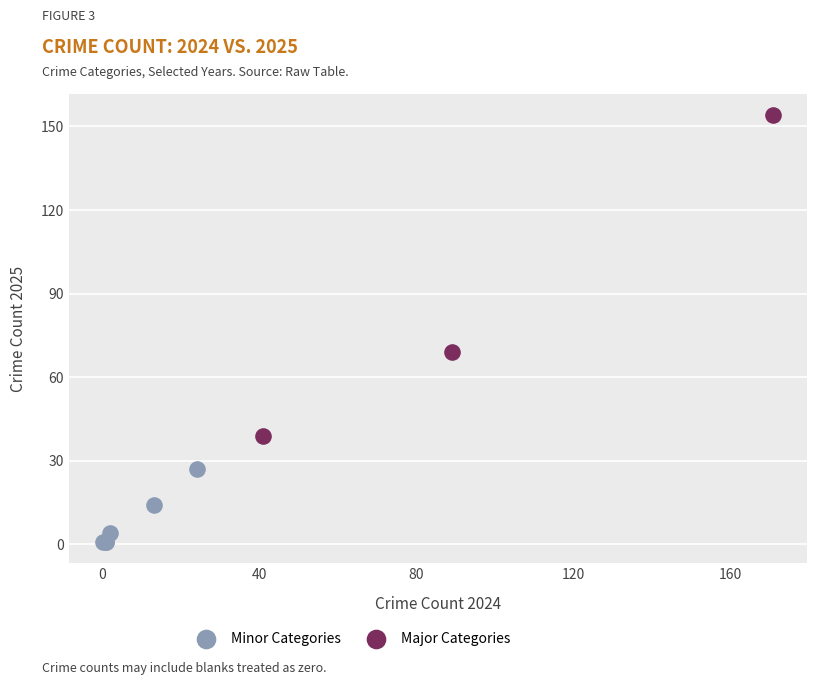

Which series reaches the minimum Y coordinate?

Minor Categories